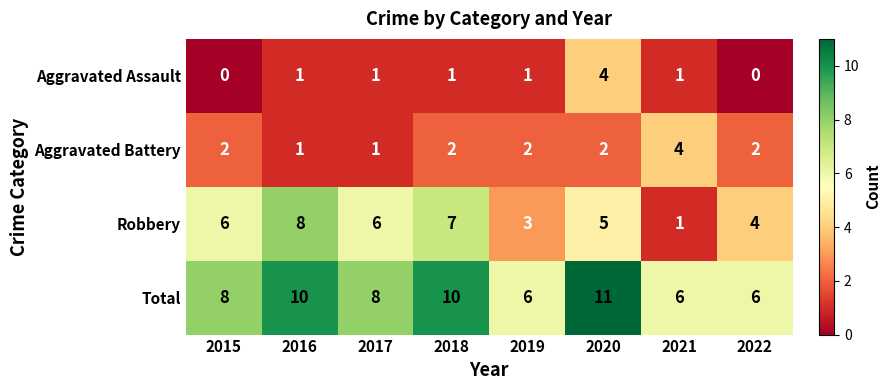

Which label corresponds to the largest value in the chart?

2020